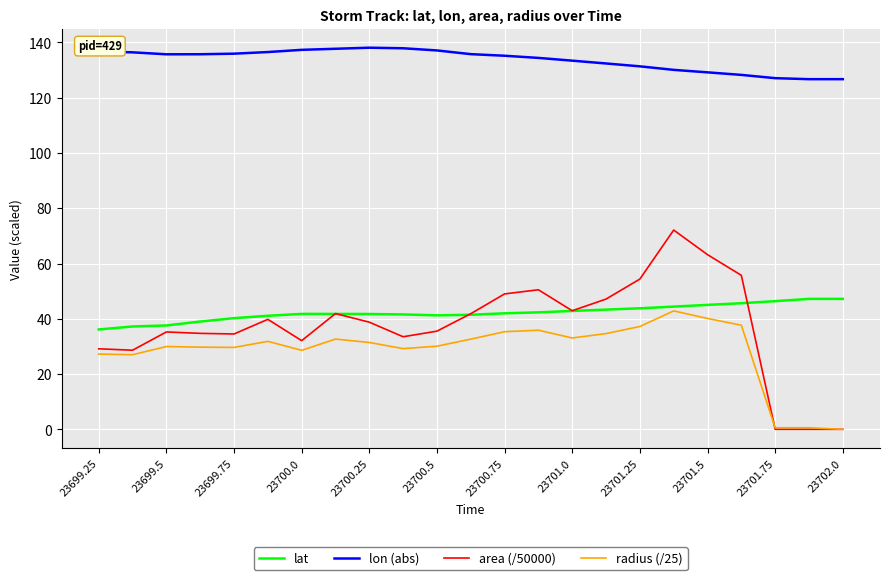

How many lines are shown in the chart?

4